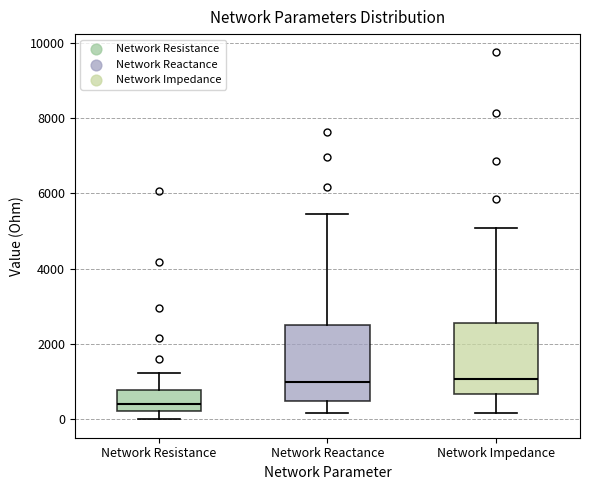

Reading left to right, read every box against the y-axis: the position of its median line, the range the box covers, and the ends of its whiskers. The values are not printed on the chart, so give them approximately, as read against the axis.

Network Resistance: median 400, box 200 to 800, whiskers 0 to 1200
Network Reactance: median 1000, box 400 to 2600, whiskers 200 to 5400
Network Impedance: median 1000, box 600 to 2600, whiskers 200 to 5000